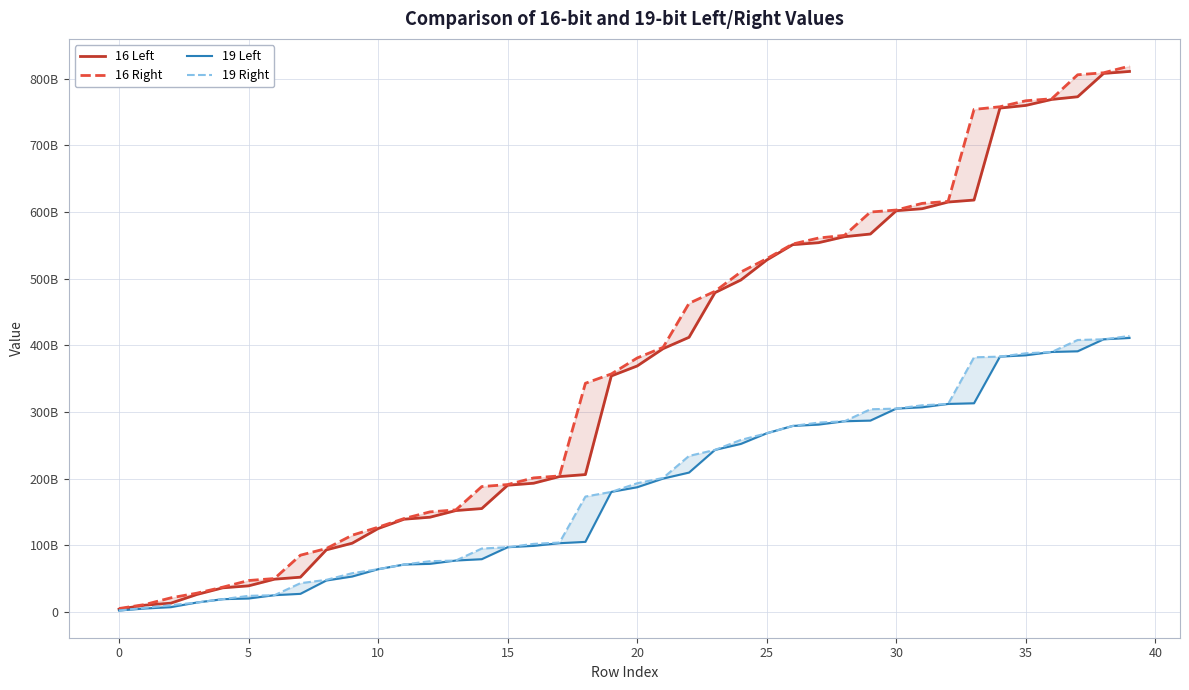

How many categories are shown in the chart?

40